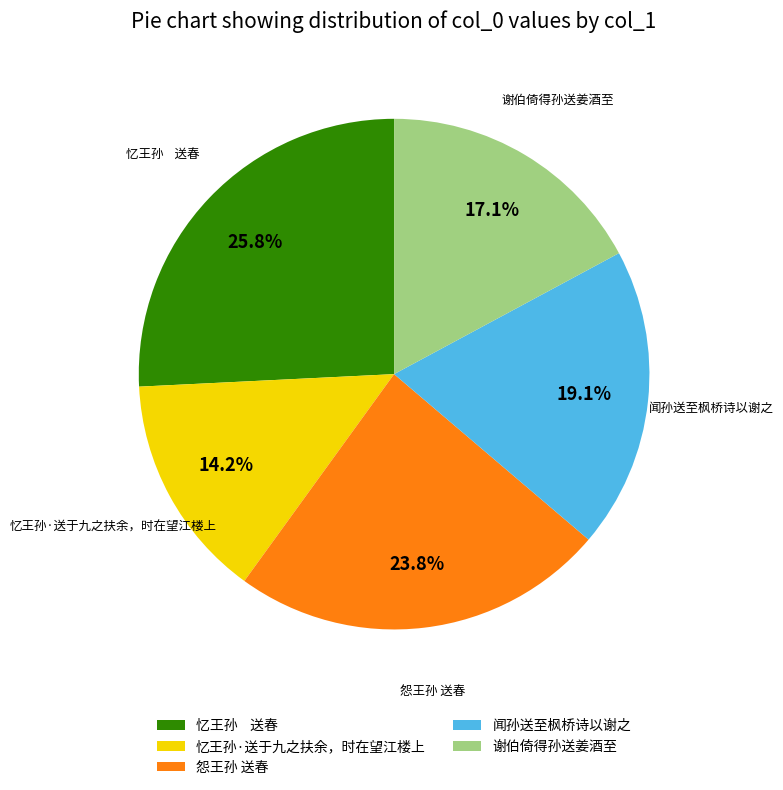

Combined, what portion of the pie is 谢伯倚得孙送姜酒至 and 忆王孙 送春?

42.9%